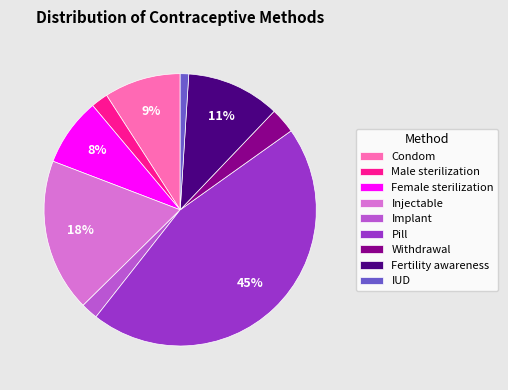

Is it true that Condom is 17% of the pie?

False